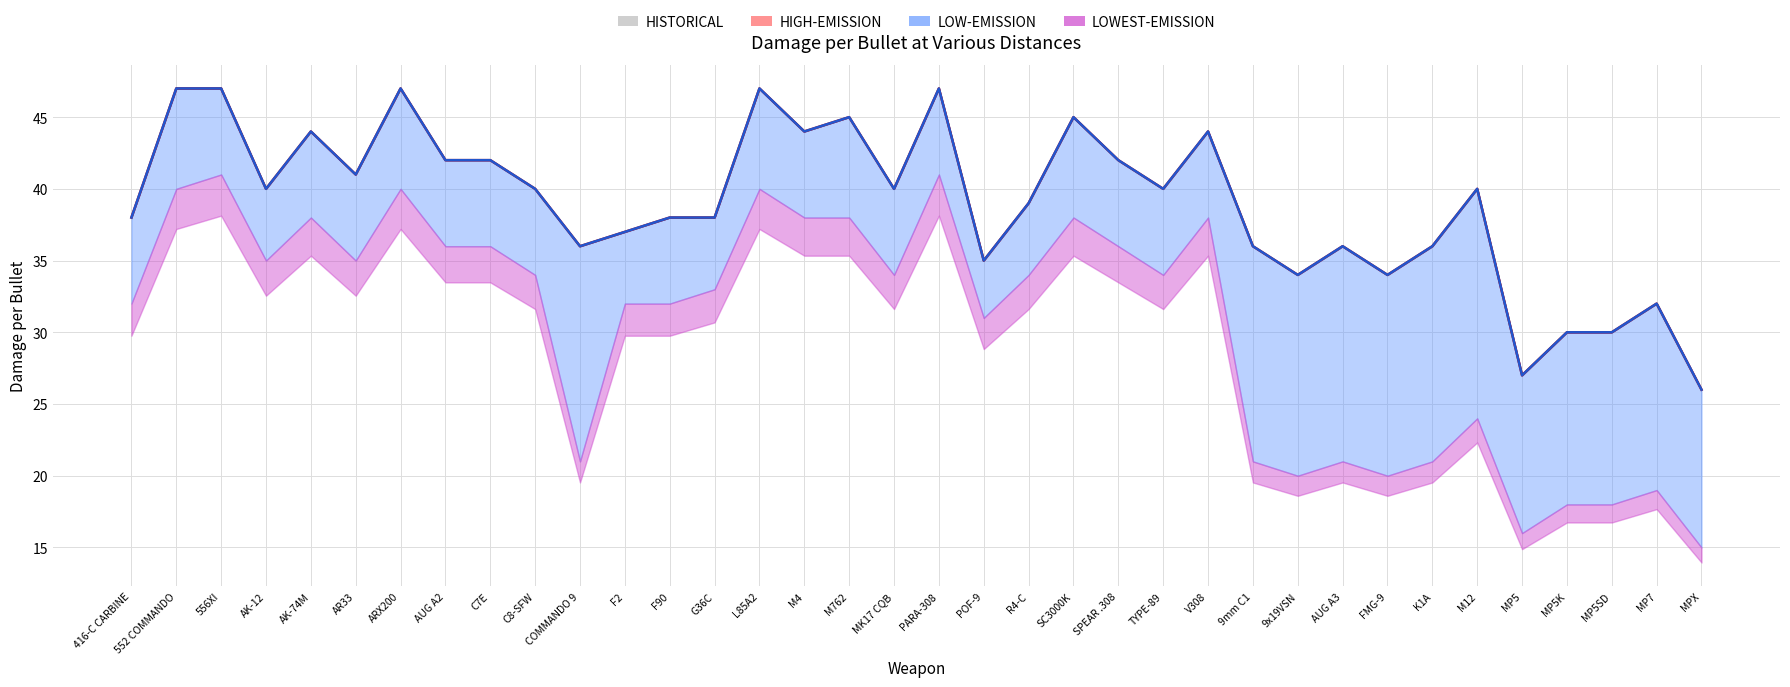

What is the total value across all series at C7E?

84